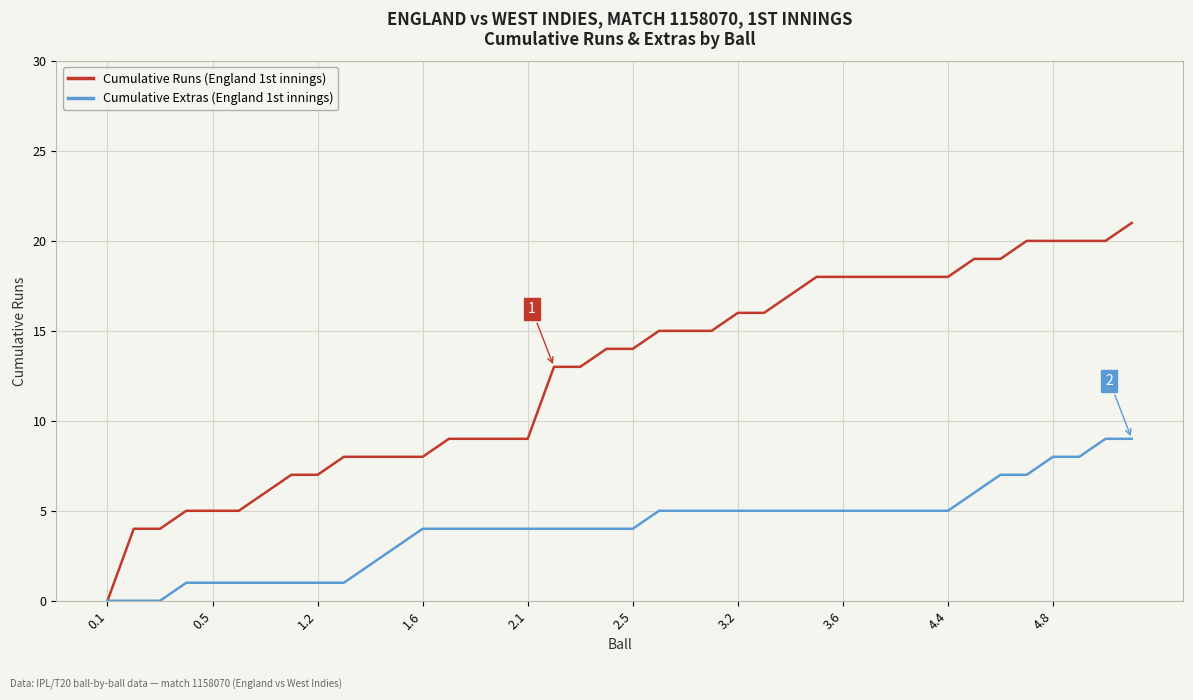

Does the chart display data point markers on the line(s)?

No